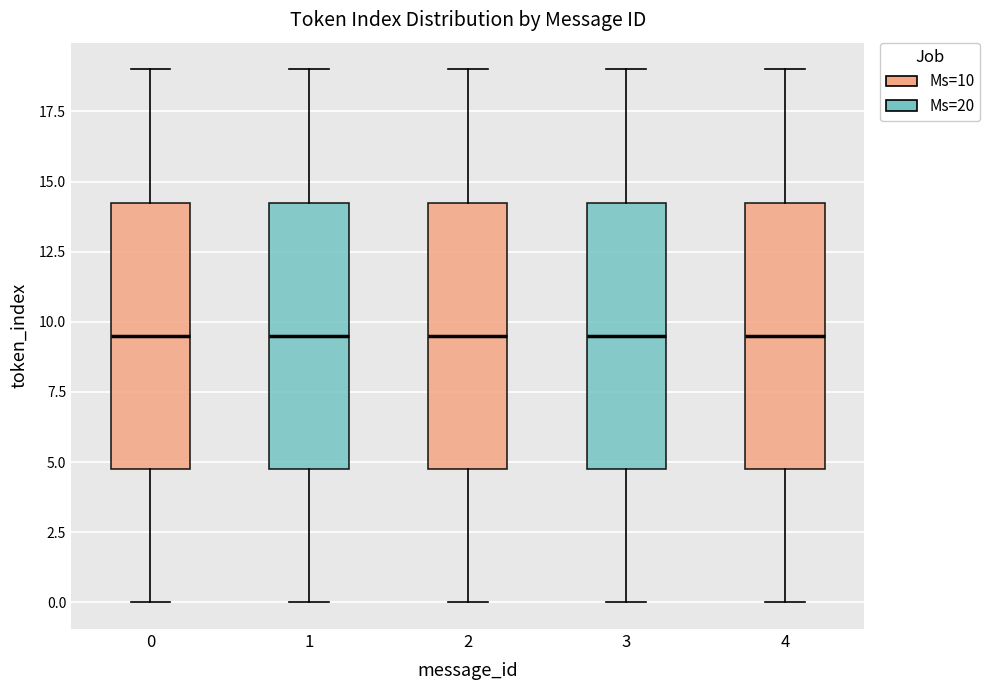

Reading left to right, read every box against the y-axis: the position of its median line, the range the box covers, and the ends of its whiskers. The values are not printed on the chart, so give them approximately, as read against the axis.

0: median 9.5, box 5.0 to 14.5, whiskers 0.0 to 19.0
1: median 9.5, box 5.0 to 14.5, whiskers 0.0 to 19.0
2: median 9.5, box 5.0 to 14.5, whiskers 0.0 to 19.0
3: median 9.5, box 5.0 to 14.5, whiskers 0.0 to 19.0
4: median 9.5, box 5.0 to 14.5, whiskers 0.0 to 19.0